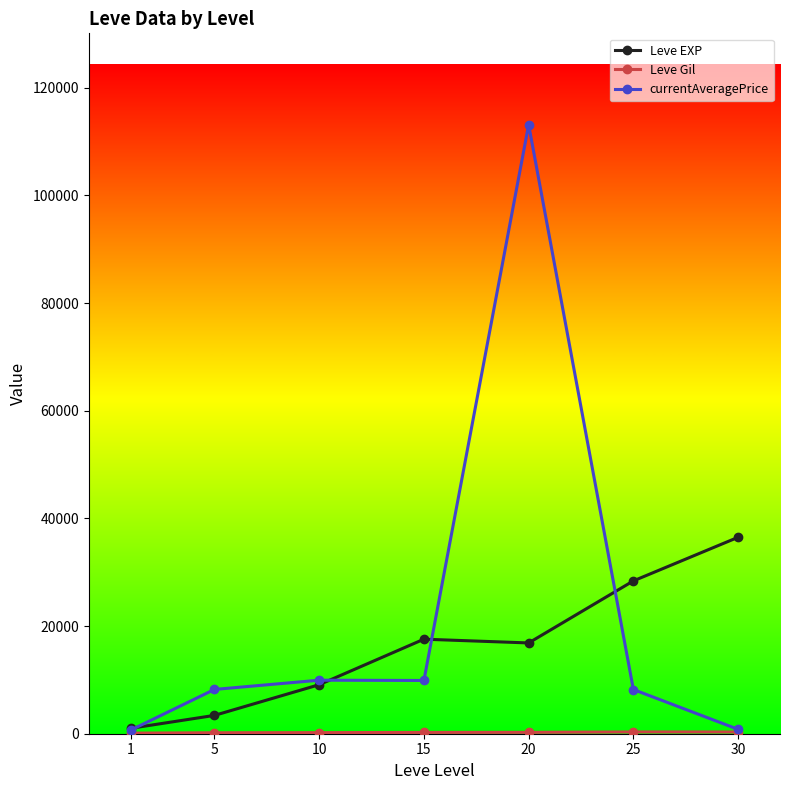

The value of Leve EXP at 15 is 17563.3. True or false?

True